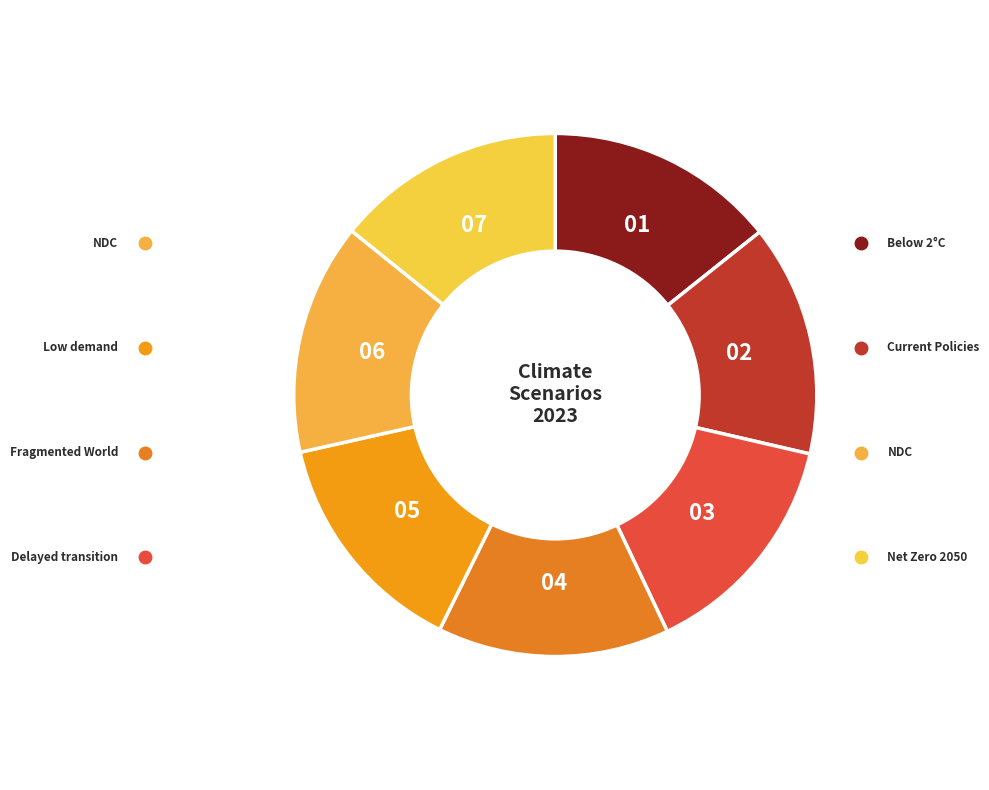

How many slices are in this pie chart?

7